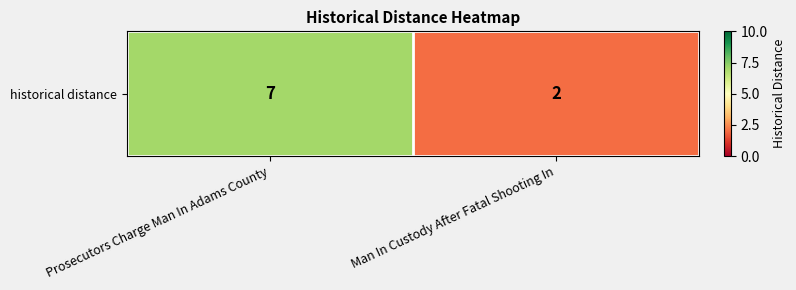

Is it true that the value at Man In Custody After Fatal Shooting In is 2?

True